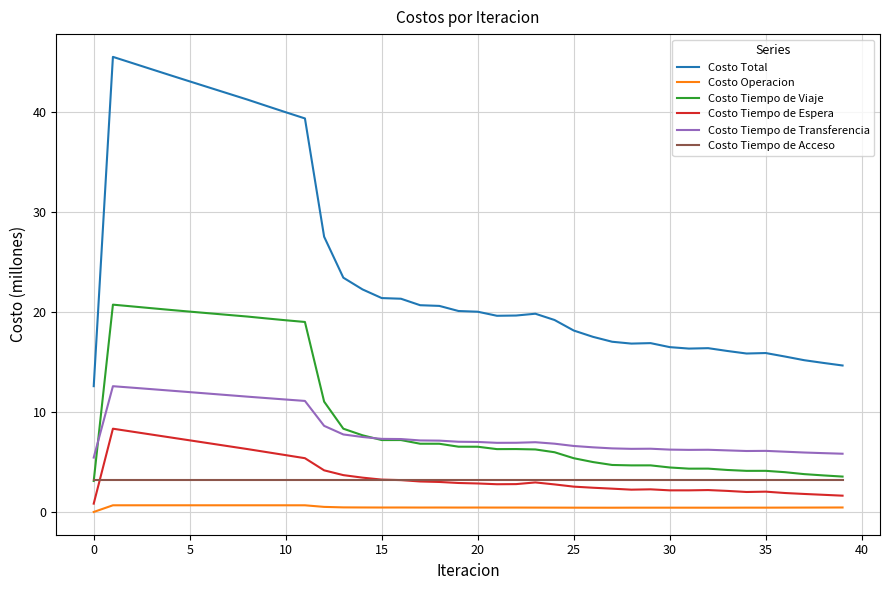

What is the difference between the maximum and second lowest values in the Costo Tiempo de Transferencia series?

6.8